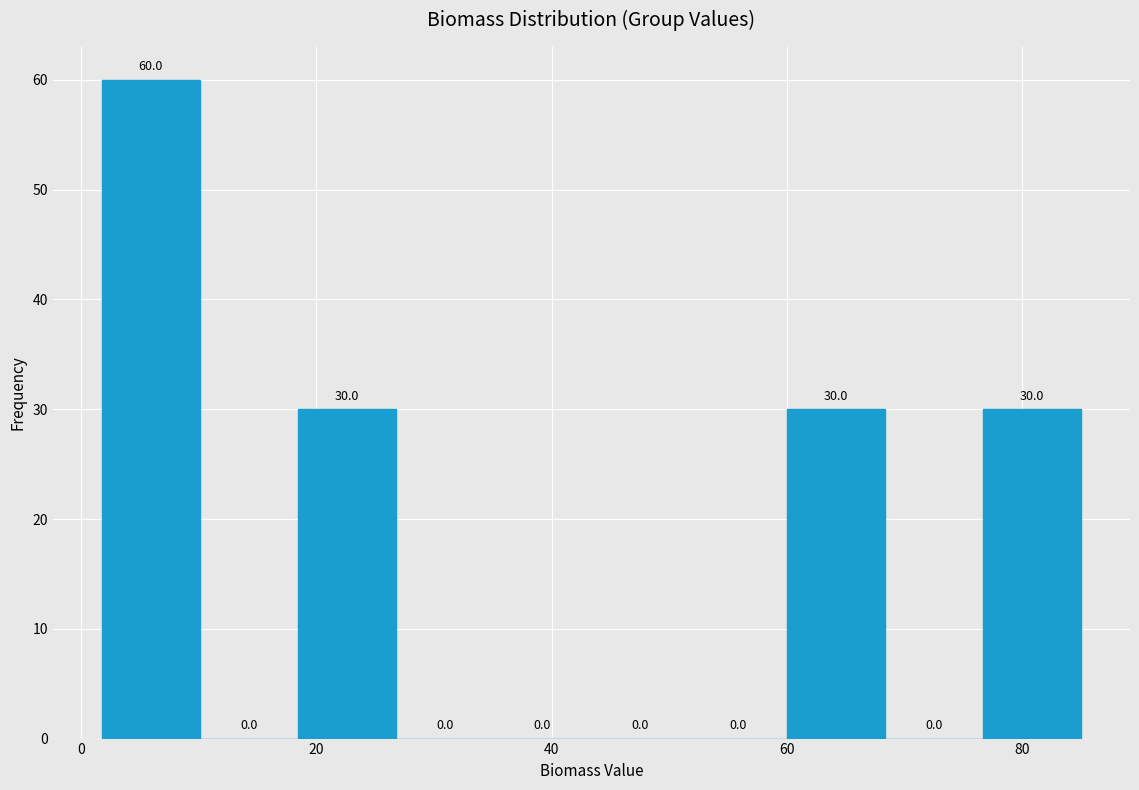

Reading left to right, transcribe this chart: for each bar, give the range it covers on the x-axis and its height. The bar edges are not printed on the chart, so give them approximately, as read against the axis.

2 to 10: 60.0
10 to 18: 0.0
18 to 26: 30.0
26 to 36: 0.0
36 to 44: 0.0
44 to 52: 0.0
52 to 60: 0.0
60 to 68: 30.0
68 to 76: 0.0
76 to 86: 30.0